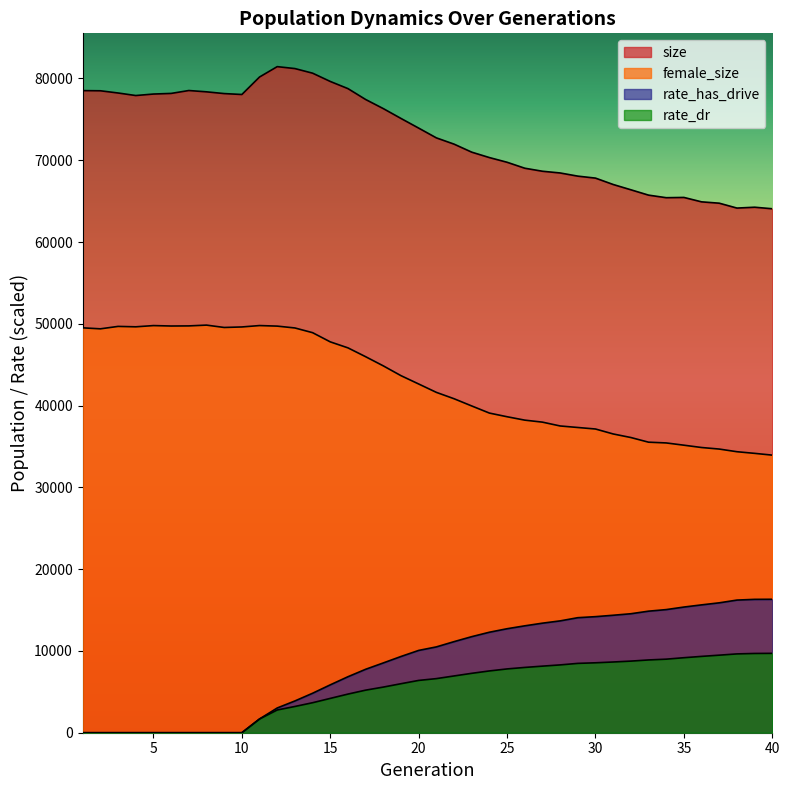

What is the difference between the maximum and second lowest values in the female_size series?

15682.0